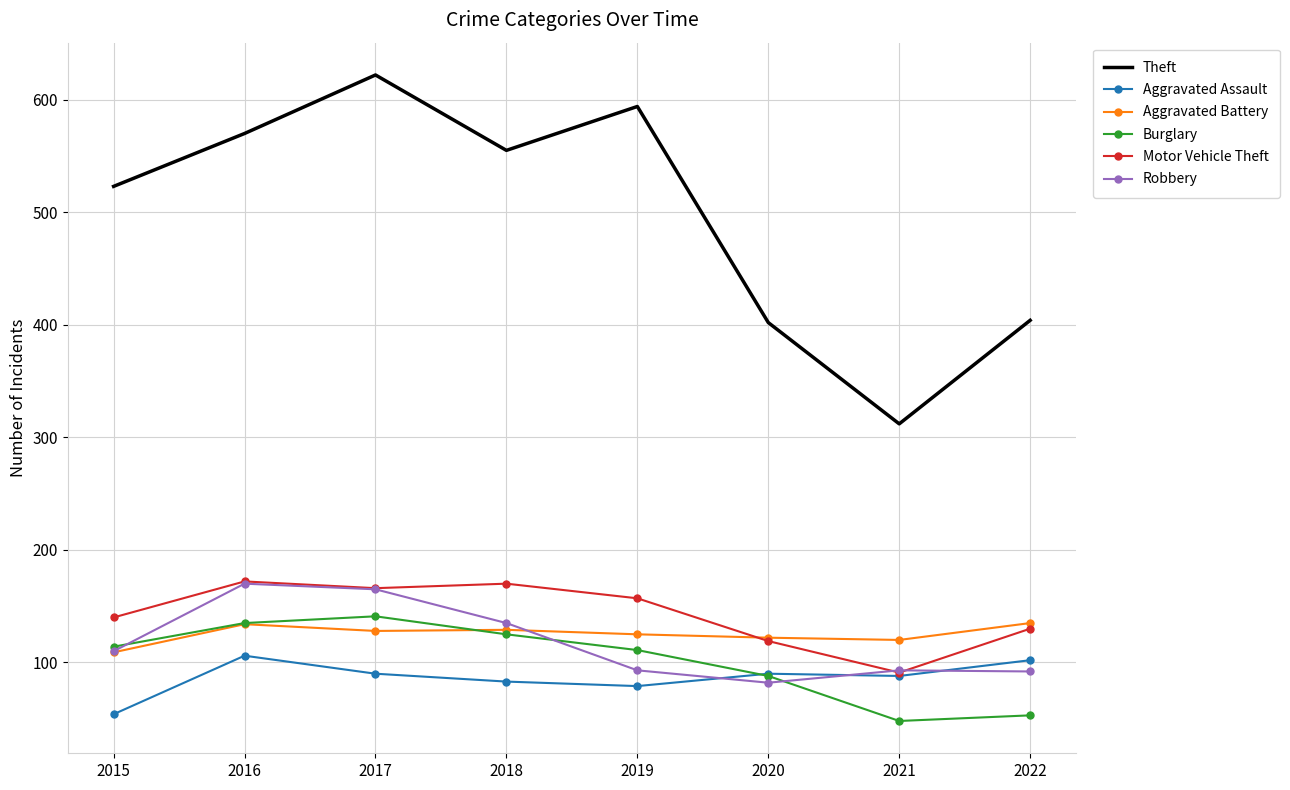

Read the Motor Vehicle Theft value at 2018.

170